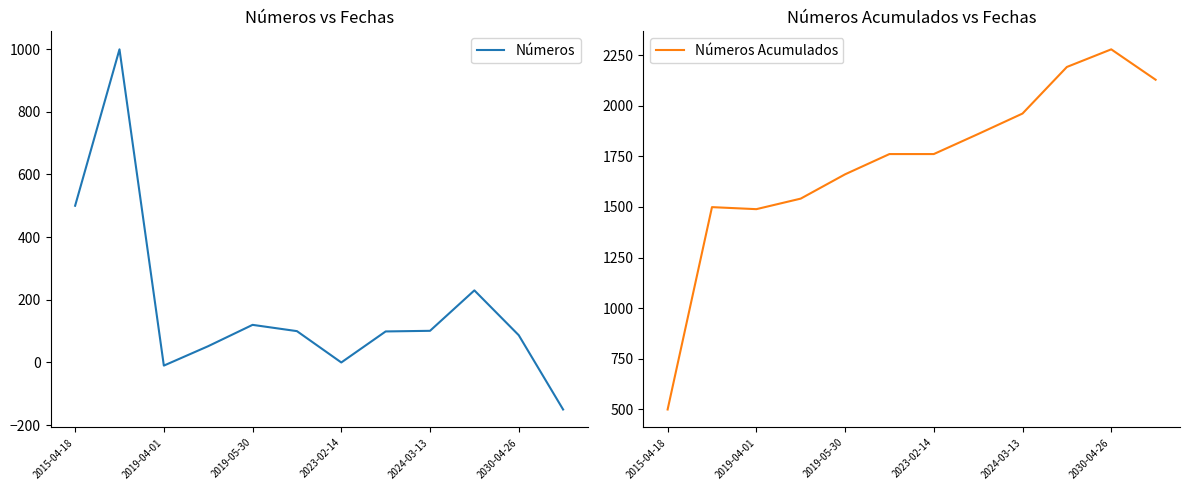

What are all the series names shown in the legend?

Números, Números Acumulados